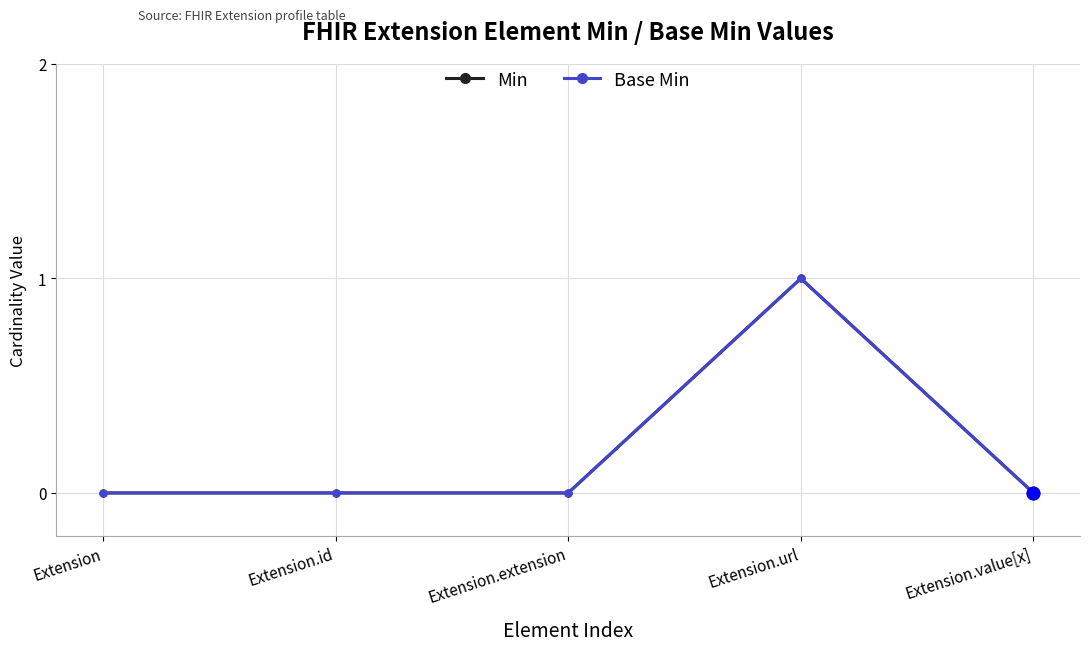

Does the chart have visible grid lines?

Yes